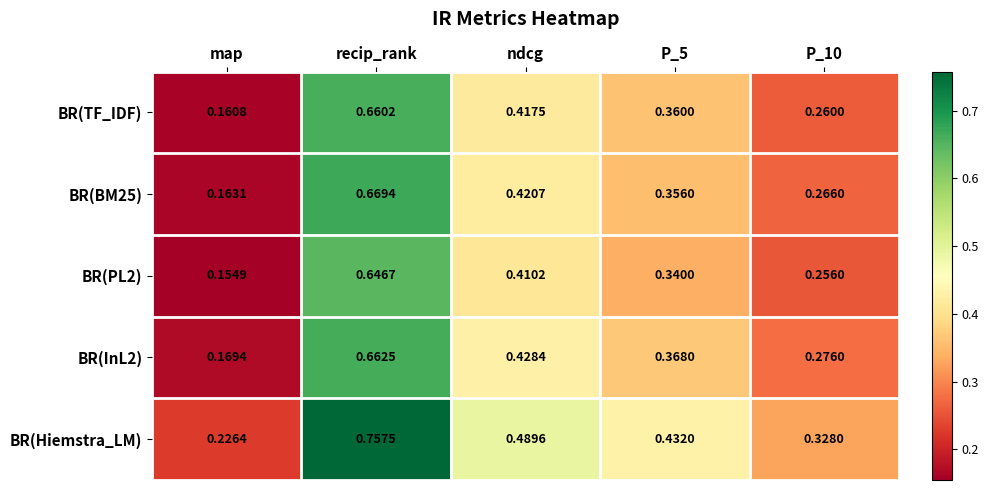

Where is BR(TF_IDF) nearest to the value 0?

map